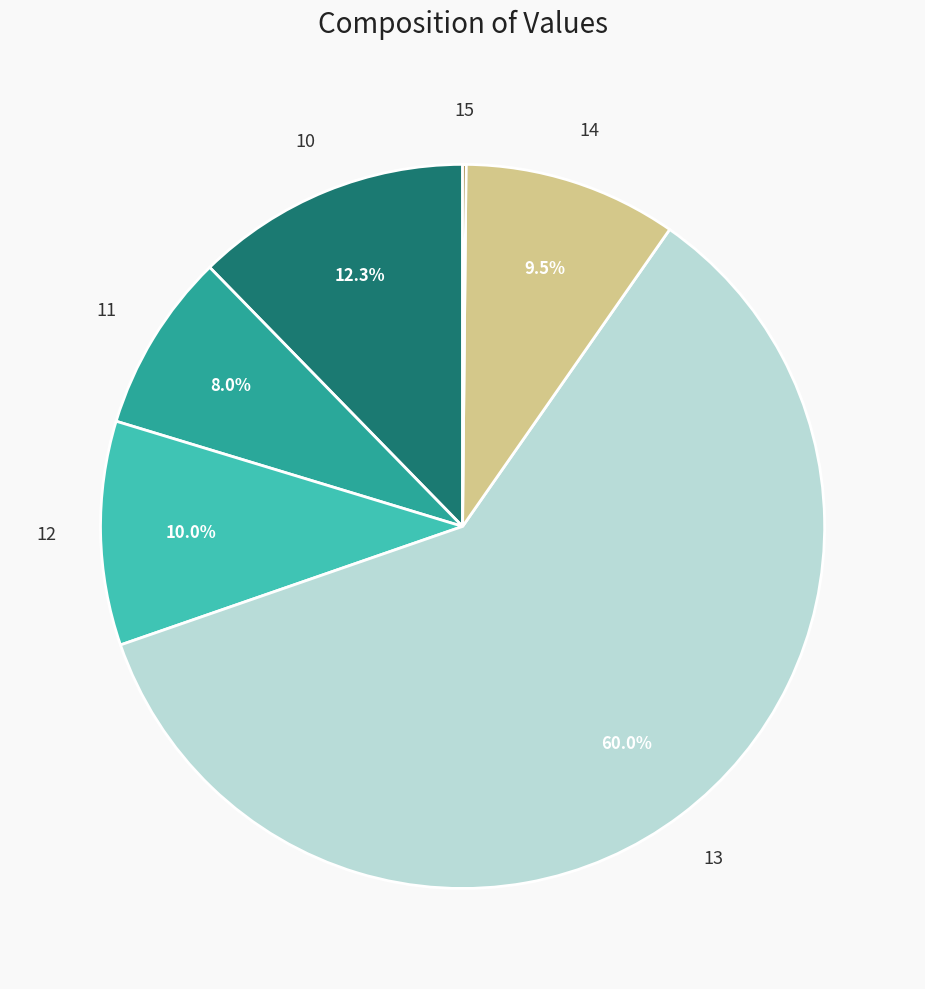

To the nearest percent, what is the combined percentage of 14 and 12?

20%